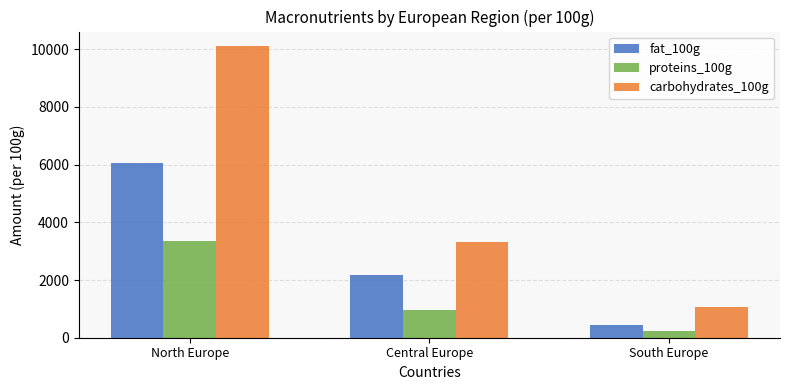

How many series are shown in this chart?

3